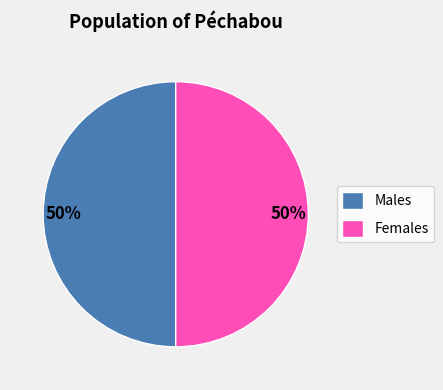

True or false: Females accounts for 50% of the total.

True